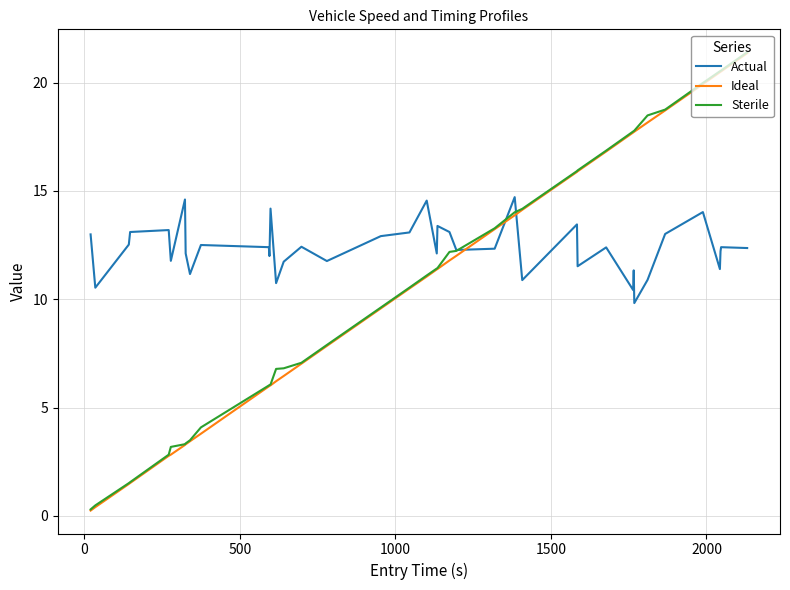

In Actual, how many points are lower than both neighbors (excluding endpoints)?

13